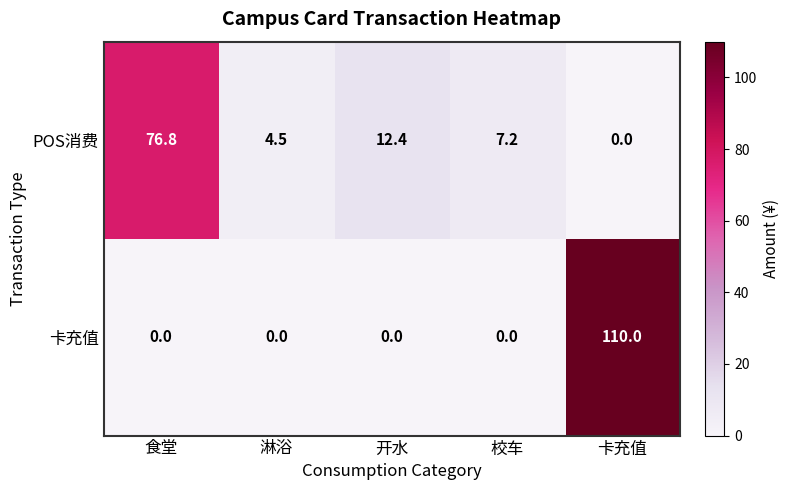

Where does the POS消费 series first go above 7?

食堂